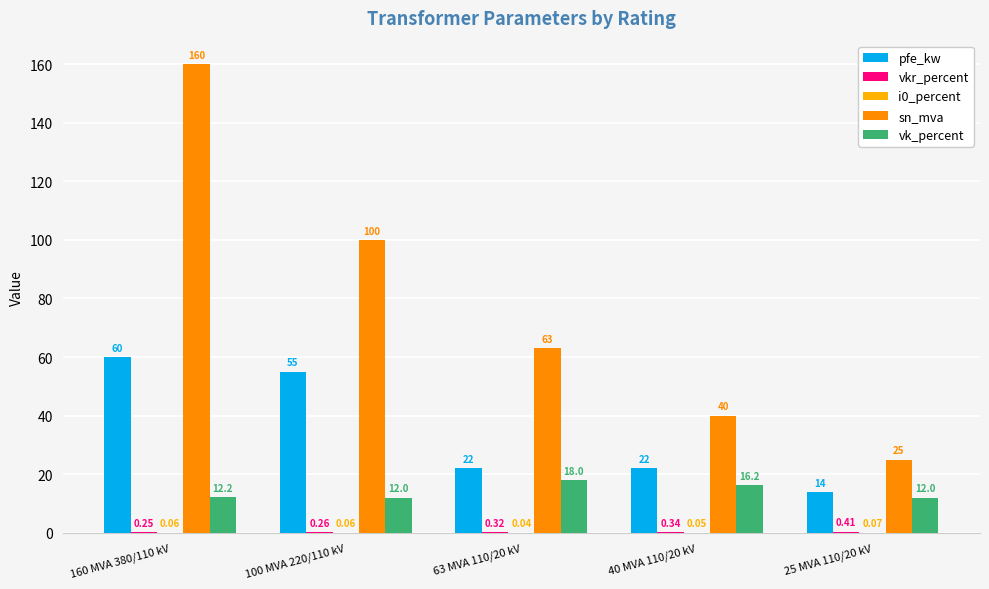

Which series has the largest range (max minus min)?

sn_mva